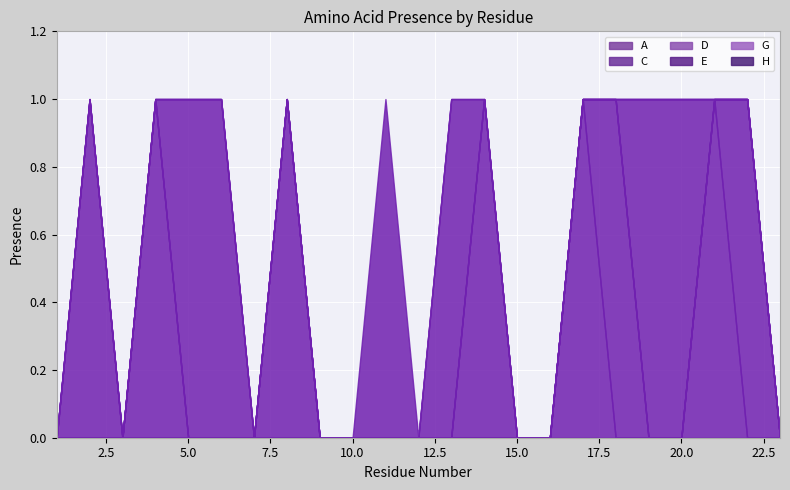

True or false: E and C intersect in this chart.

True